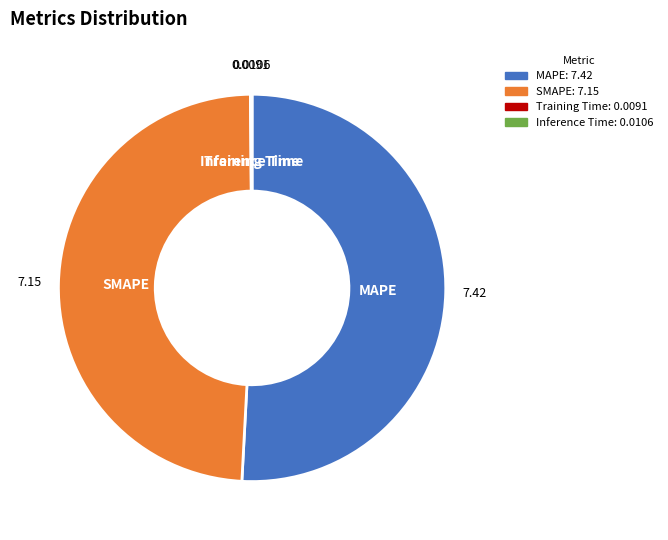

Between SMAPE and MAPE, which is larger?

MAPE